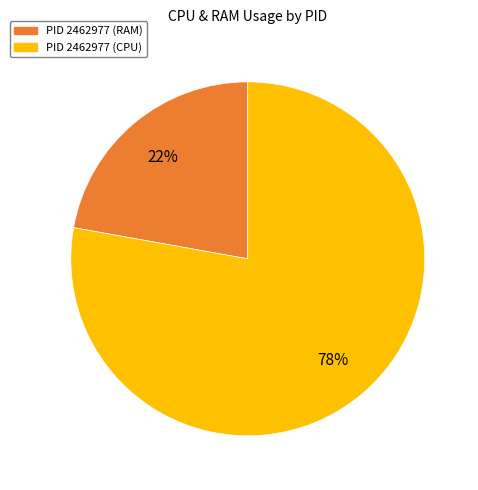

To the nearest percent, what is the average slice percentage?

50%